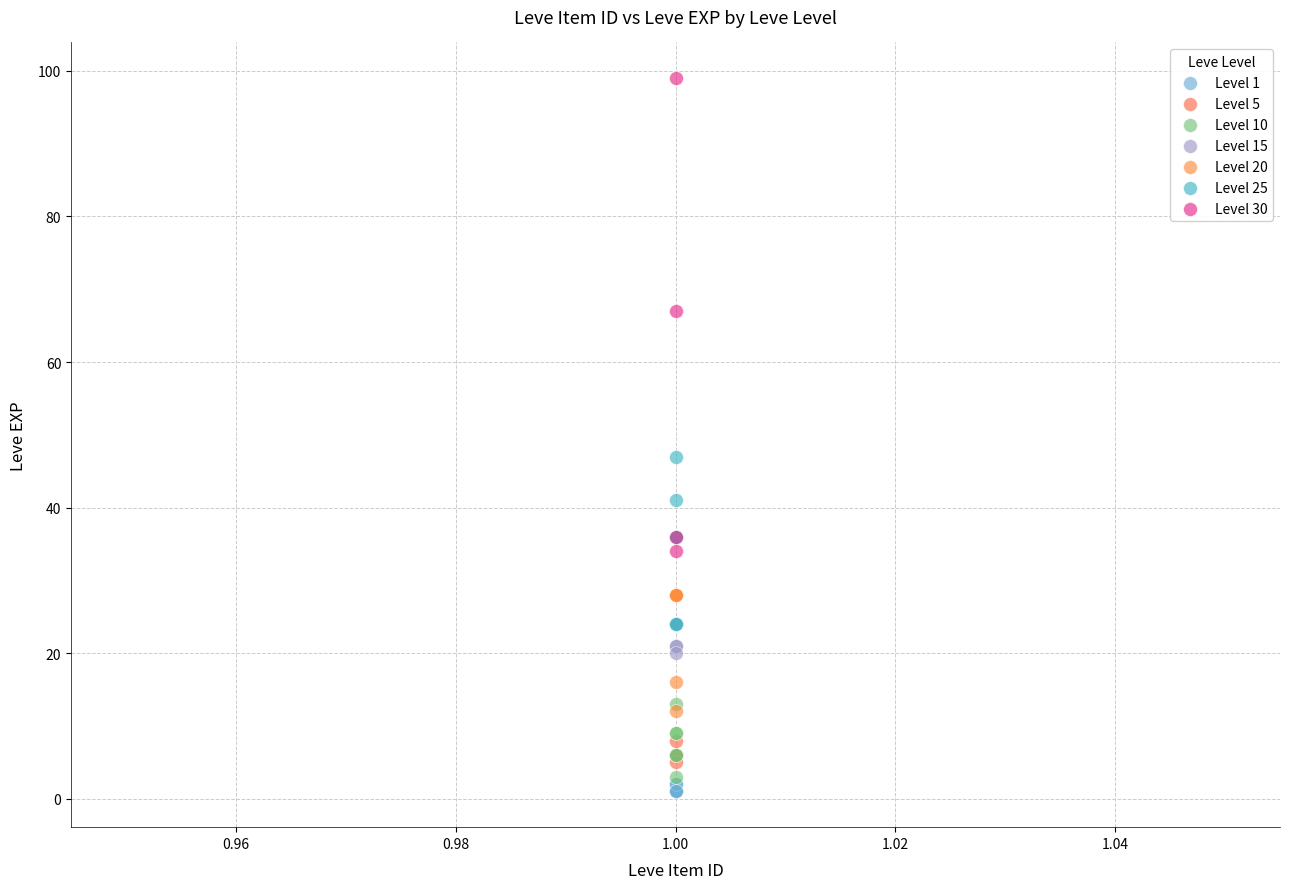

Which series contains the highest Y value?

Level 30